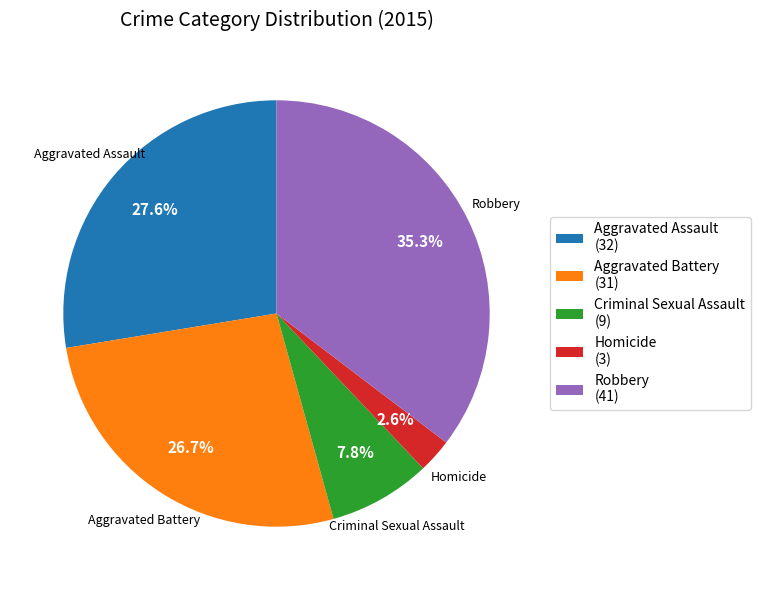

Is it true that Robbery is 46% of the pie?

False